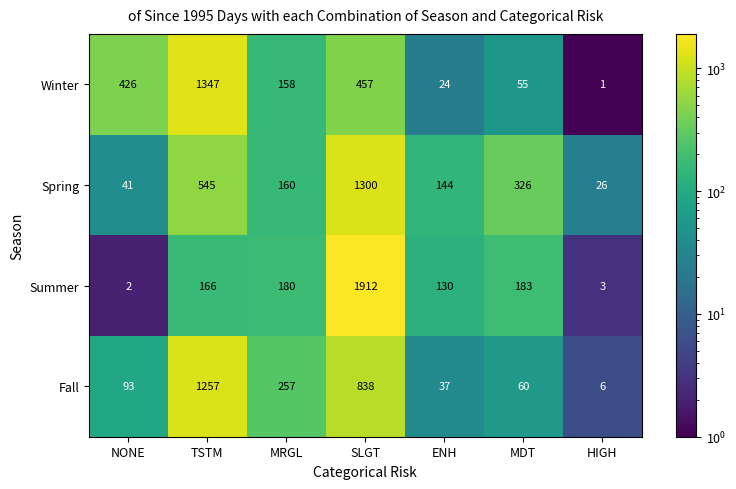

What is the sum of all Spring values?

2542